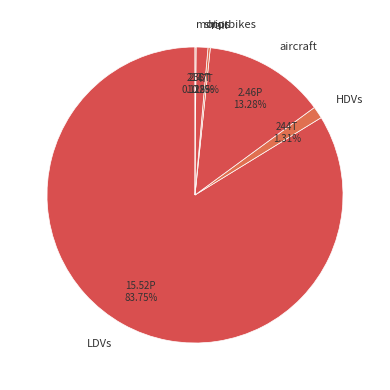

Is there a majority slice in this chart?

Yes